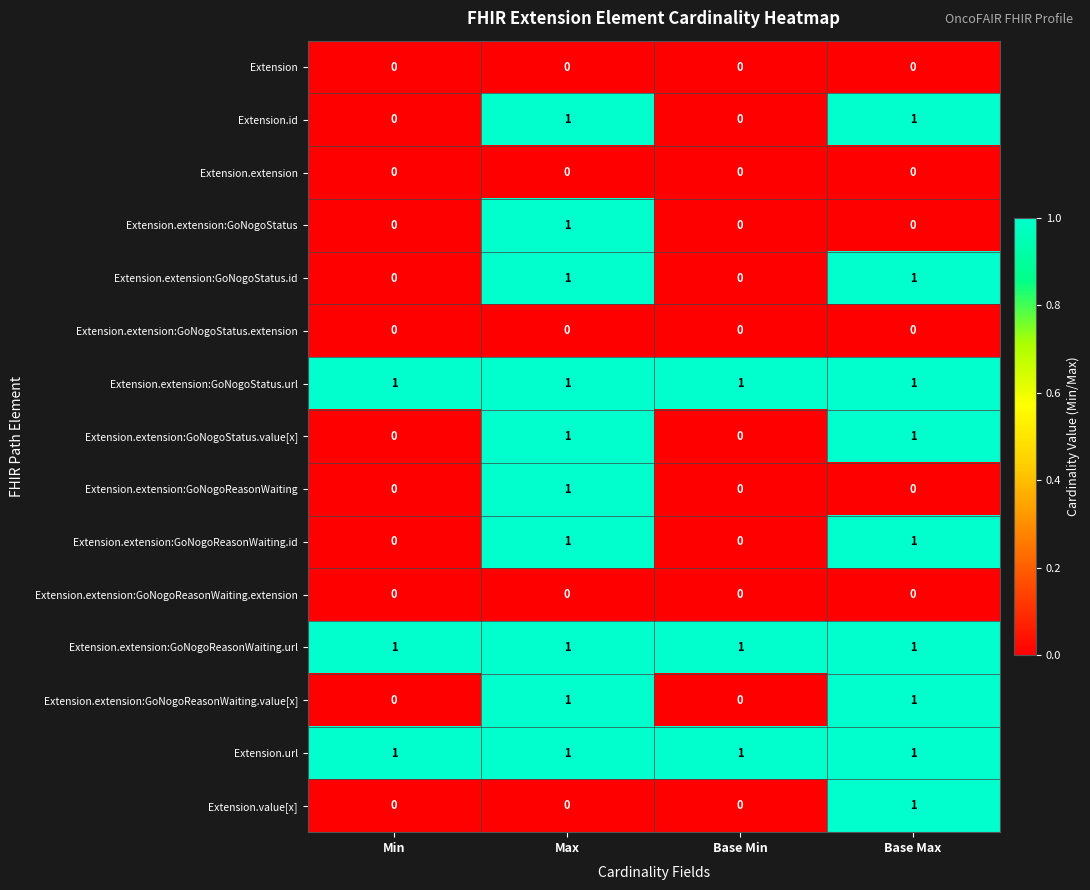

What is the total value across all series at Max?

10